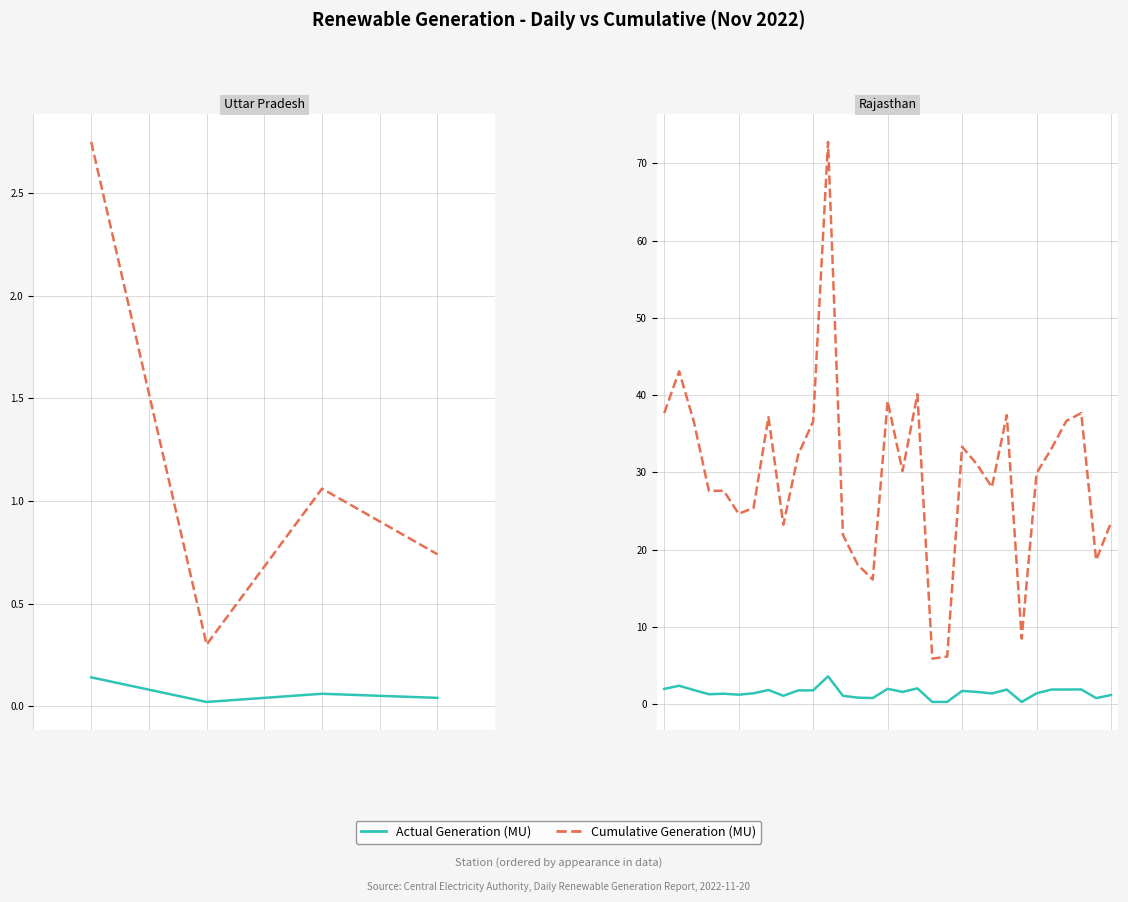

What is the spread (max minus min) of values at 28?

35.8